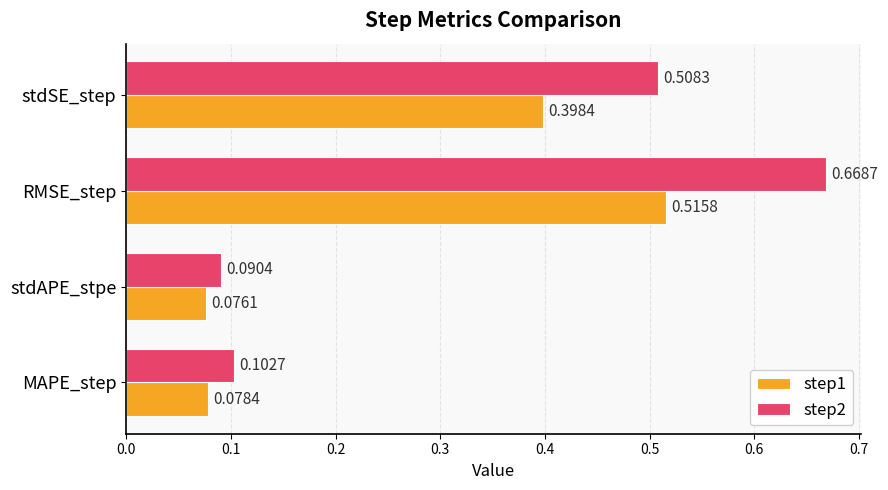

Count the number of categories in the chart.

4